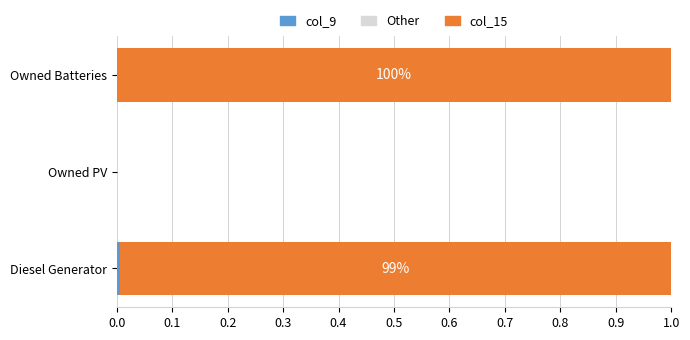

Count the number of categories in the chart.

3